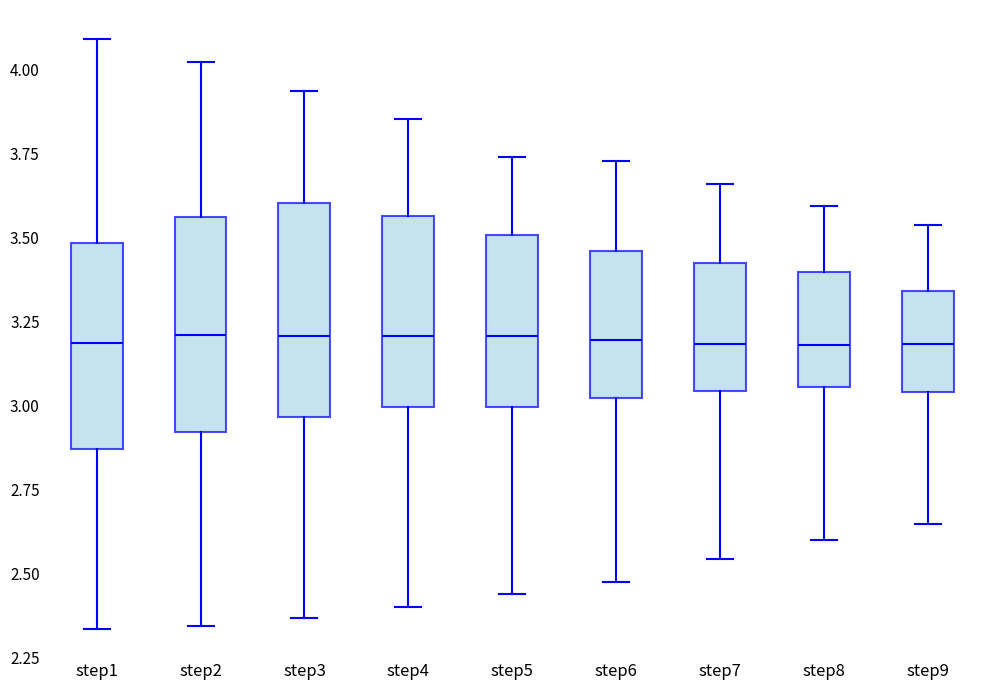

Reading left to right, read every box against the y-axis: the position of its median line, the range the box covers, and the ends of its whiskers. The values are not printed on the chart, so give them approximately, as read against the axis.

step1: median 3.20, box 2.85 to 3.50, whiskers 2.35 to 4.10
step2: median 3.20, box 2.90 to 3.55, whiskers 2.35 to 4.00
step3: median 3.20, box 2.95 to 3.60, whiskers 2.35 to 3.95
step4: median 3.20, box 3.00 to 3.55, whiskers 2.40 to 3.85
step5: median 3.20, box 3.00 to 3.50, whiskers 2.45 to 3.75
step6: median 3.20, box 3.00 to 3.45, whiskers 2.45 to 3.75
step7: median 3.20, box 3.05 to 3.40, whiskers 2.55 to 3.65
step8: median 3.20, box 3.05 to 3.40, whiskers 2.60 to 3.60
step9: median 3.20, box 3.05 to 3.35, whiskers 2.65 to 3.55